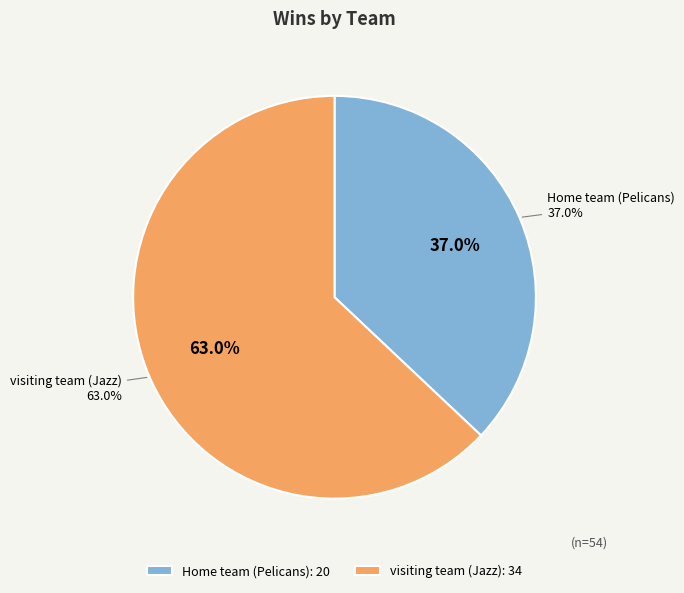

How many segments does this pie chart have?

2